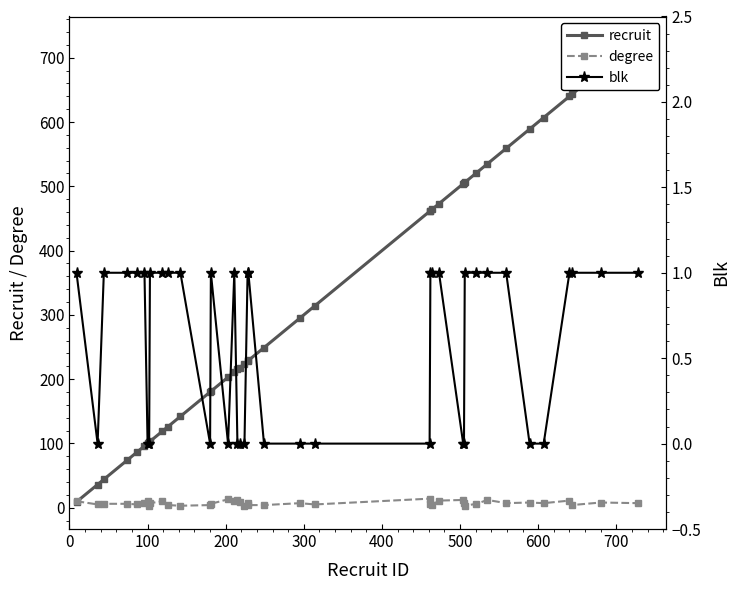

What is the difference between the second highest and minimum values in the blk series?

1